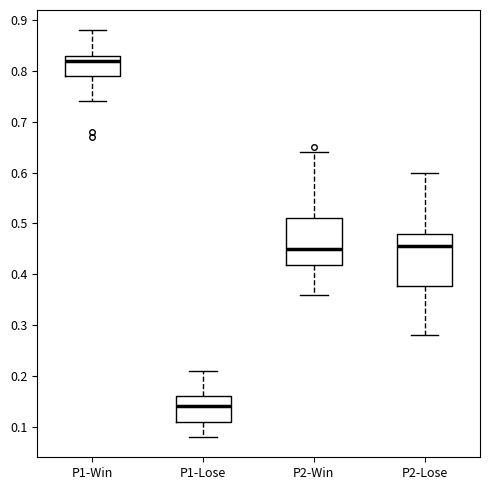

Reading left to right, read every box against the y-axis: the position of its median line, the range the box covers, and the ends of its whiskers. The values are not printed on the chart, so give them approximately, as read against the axis.

P1-Win: median 0.82, box 0.79 to 0.83, whiskers 0.74 to 0.88
P1-Lose: median 0.14, box 0.11 to 0.16, whiskers 0.08 to 0.21
P2-Win: median 0.45, box 0.42 to 0.51, whiskers 0.36 to 0.64
P2-Lose: median 0.46, box 0.38 to 0.48, whiskers 0.28 to 0.60